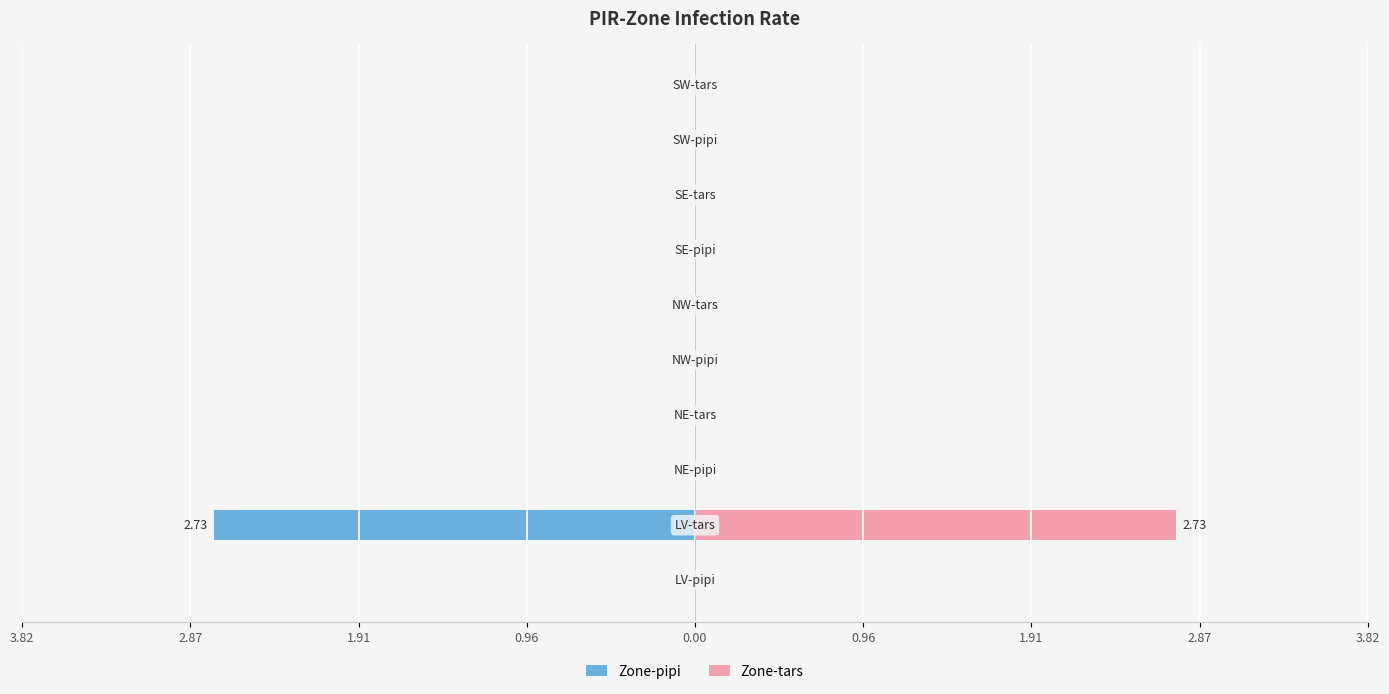

True or false: Zone-tars has a value of -1.2 at 0.96.

False